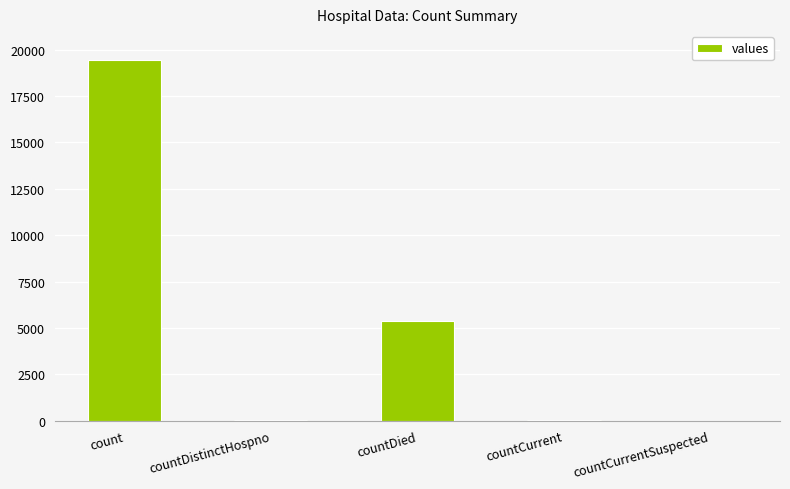

What is the average value?

4975